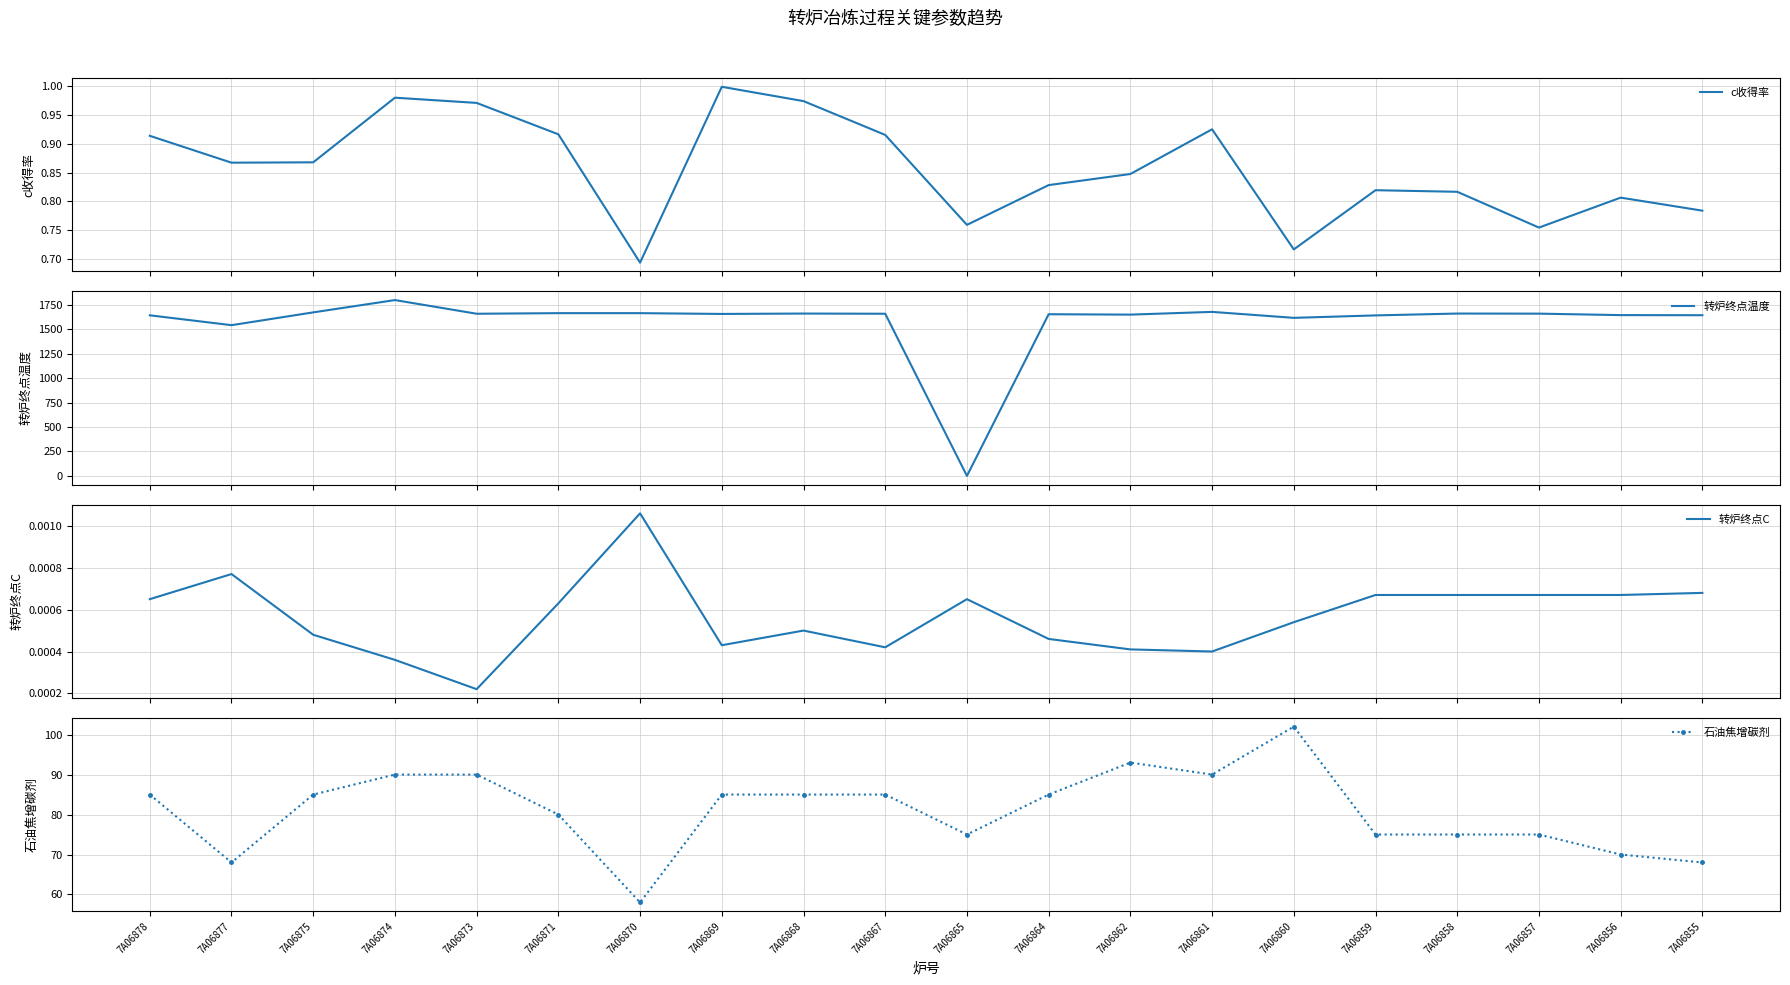

What is the difference between the maximum and second lowest values in the c收得率 series?

0.3